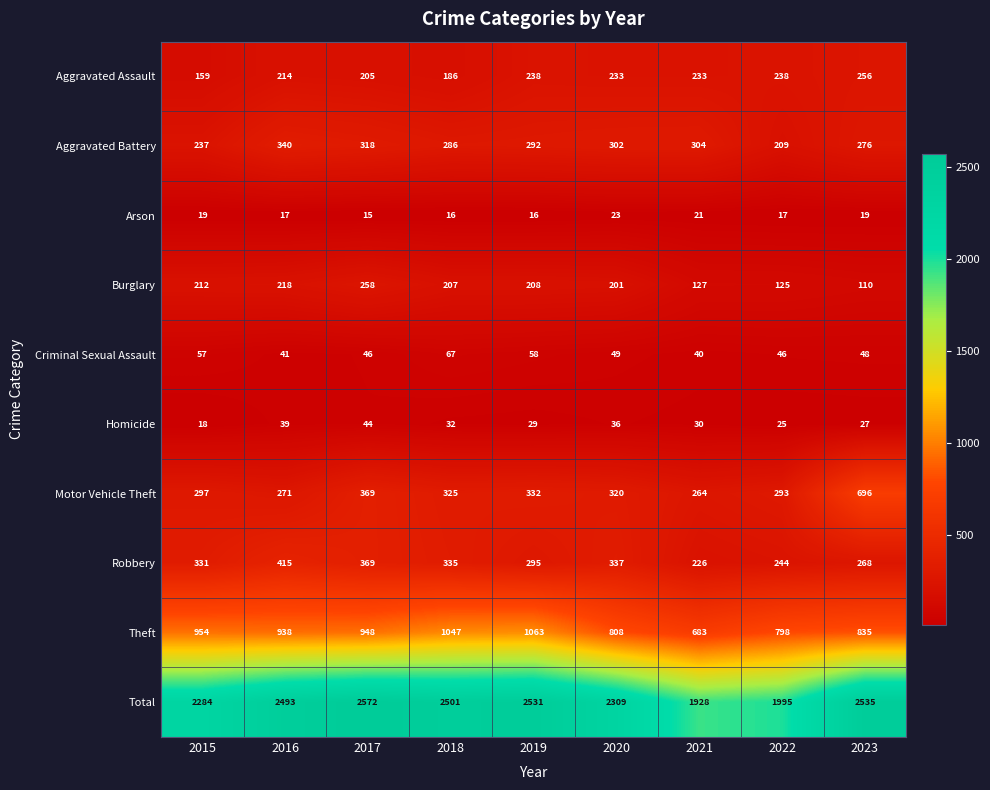

True or false: Criminal Sexual Assault has a value of 46 at 2022.

True